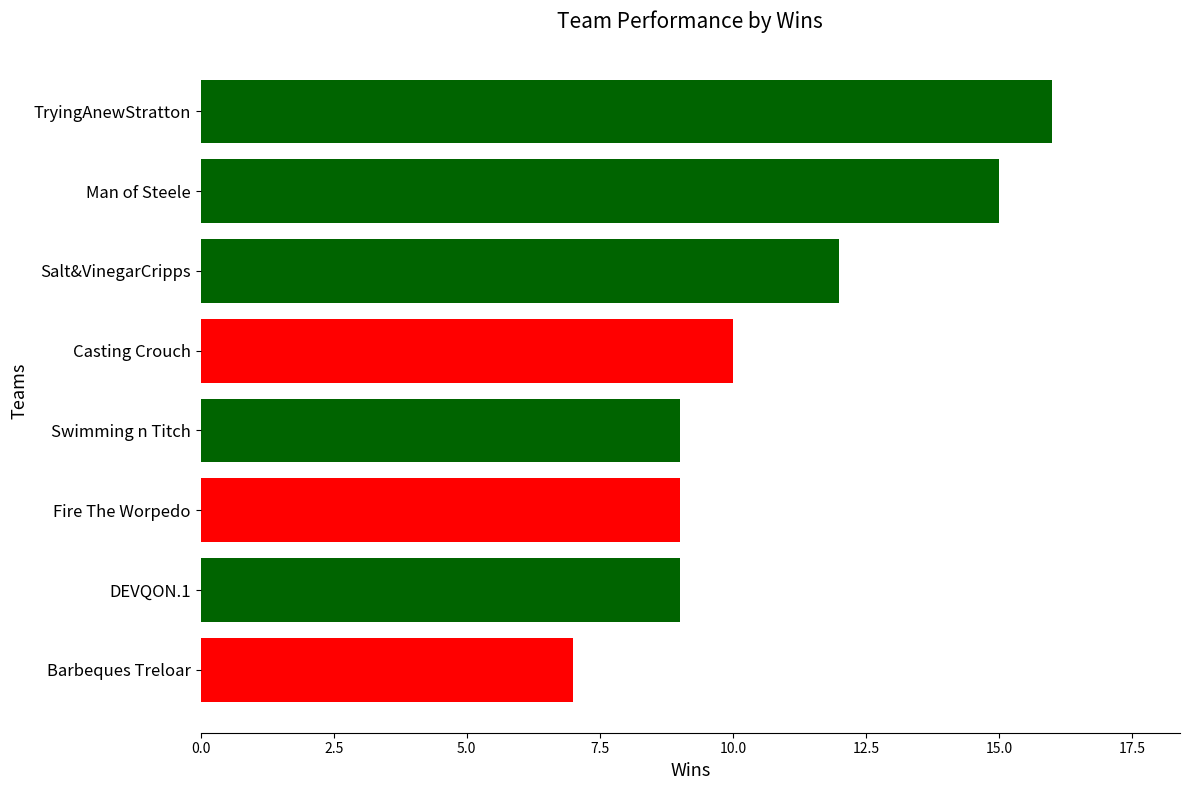

What value does the data have at Swimming n Titch?

9